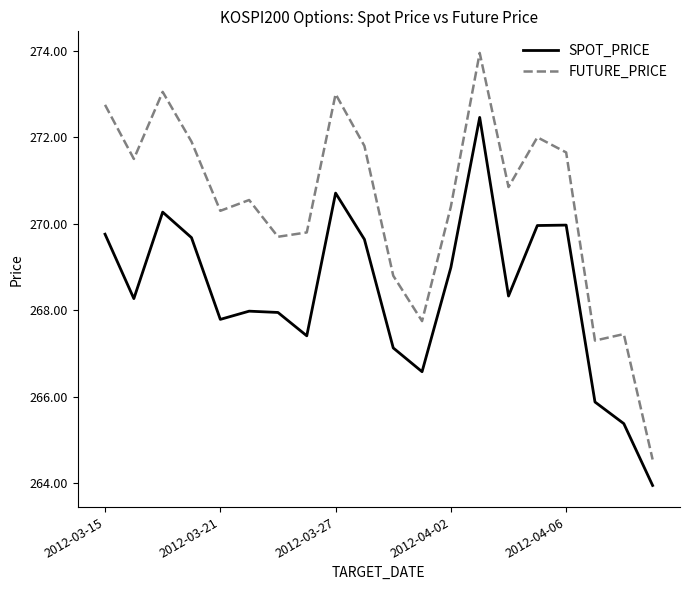

True or false: FUTURE_PRICE and SPOT_PRICE intersect in this chart.

False